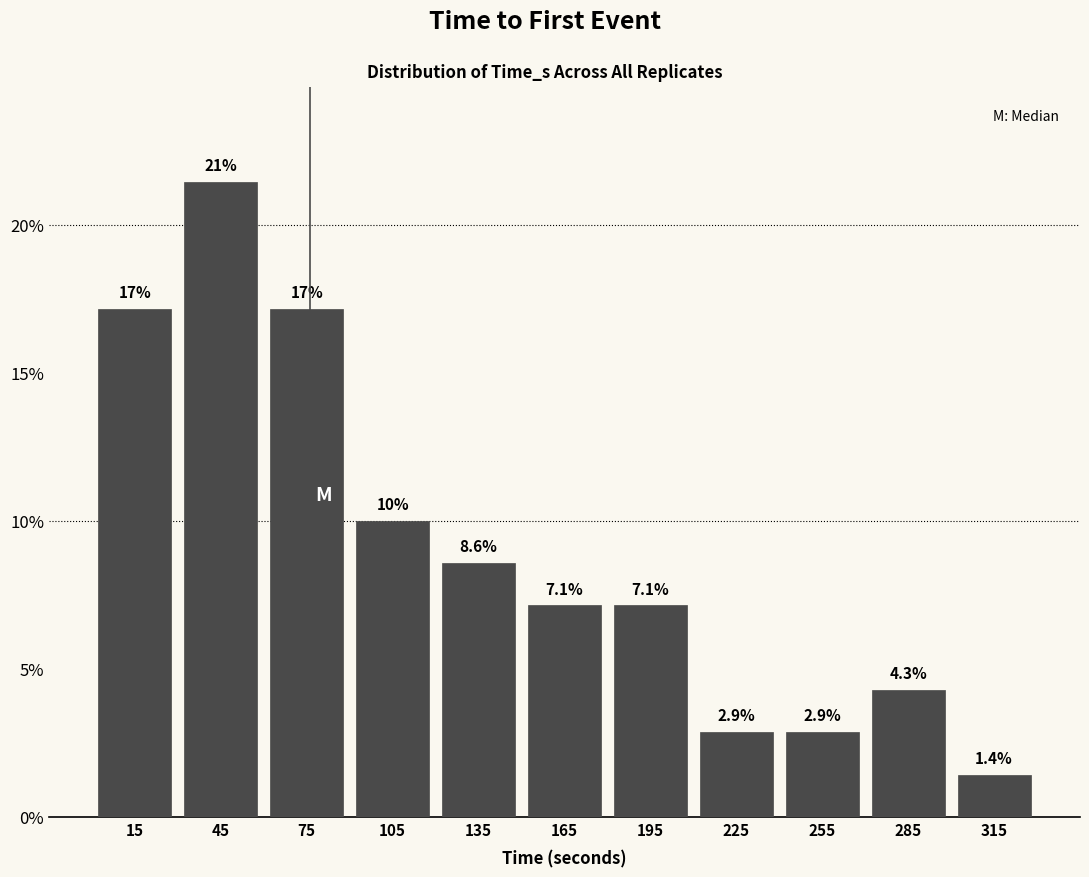

Over which range of the x-axis is the bar tallest?

30 to 60